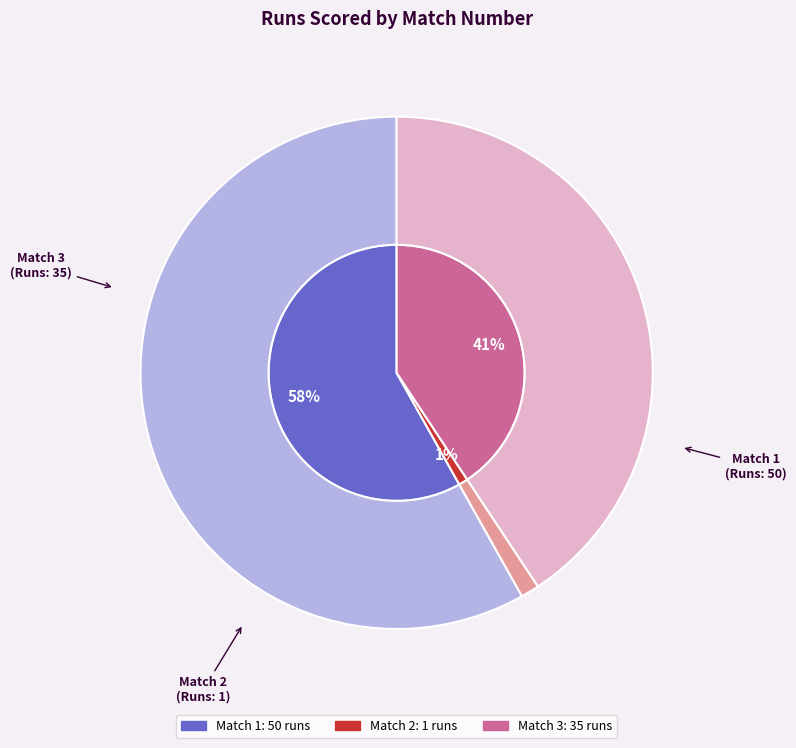

What is the ratio of the value at 3 to the value at 2?

35.0